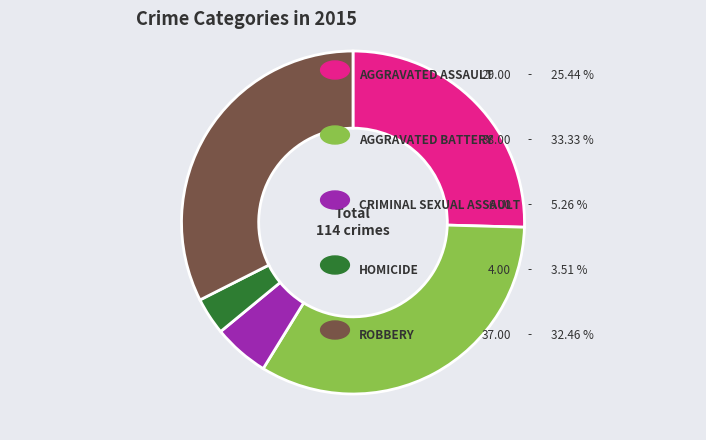

Is there a majority slice in this chart?

No